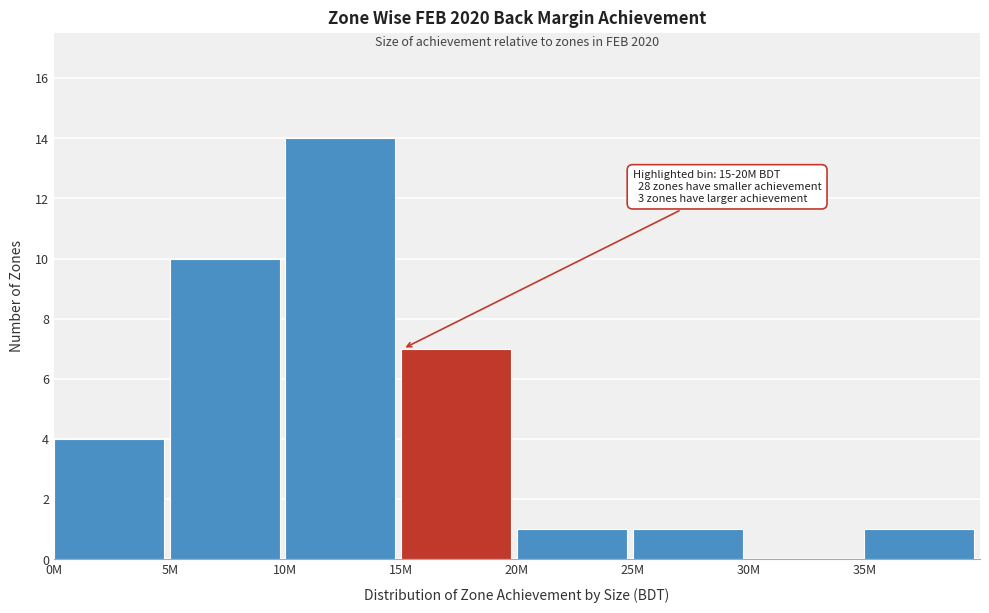

Reading left to right, list all the values displayed in this chart.

0M=4	5M=10	10M=14	15M=7	20M=1	25M=1	30M=0	35M=1